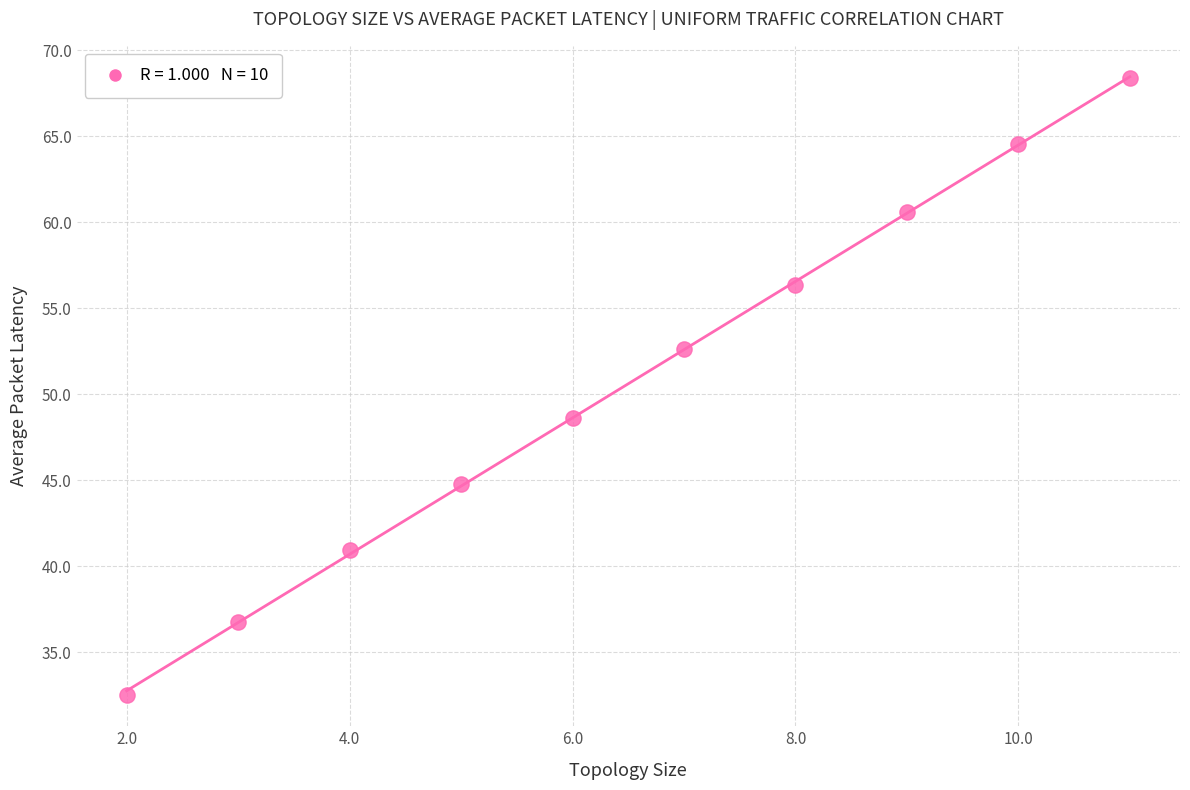

What is the range of Y values (max minus min)?

35.9